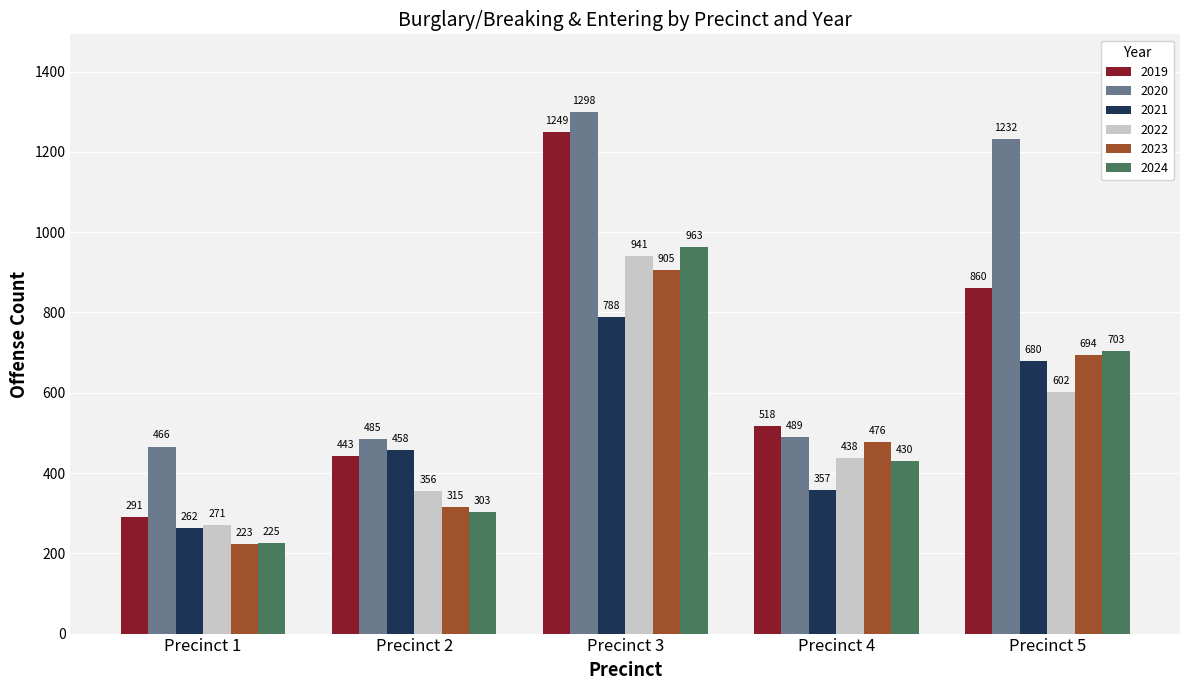

At which category is the sum across all series the highest?

Precinct 3